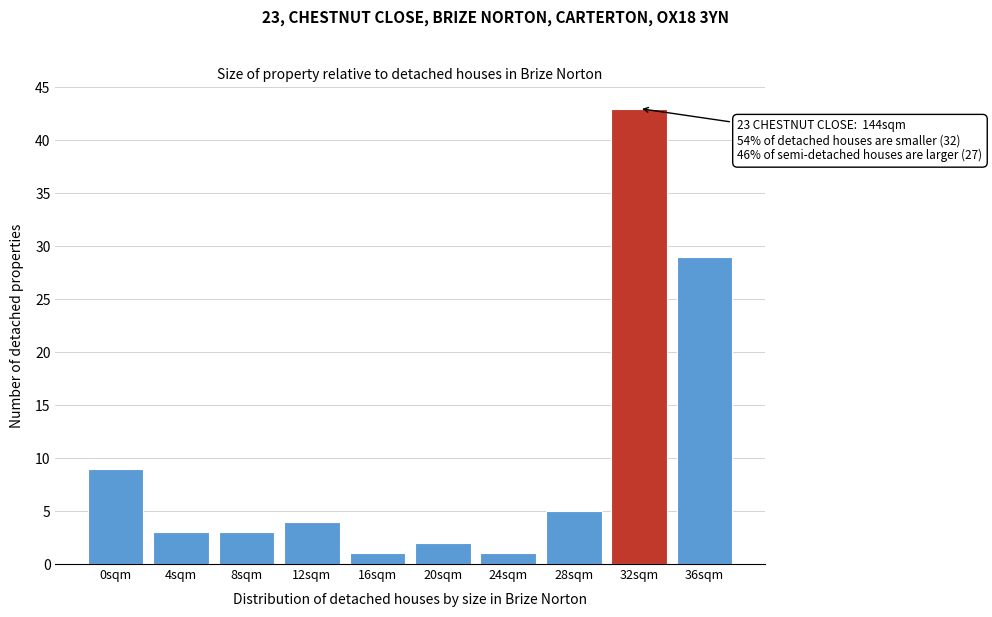

Reading left to right, extract all data points from this chart.

0sqm=9	4sqm=3	8sqm=3	12sqm=4	16sqm=1	20sqm=2	24sqm=1	28sqm=5	32sqm=43	36sqm=29